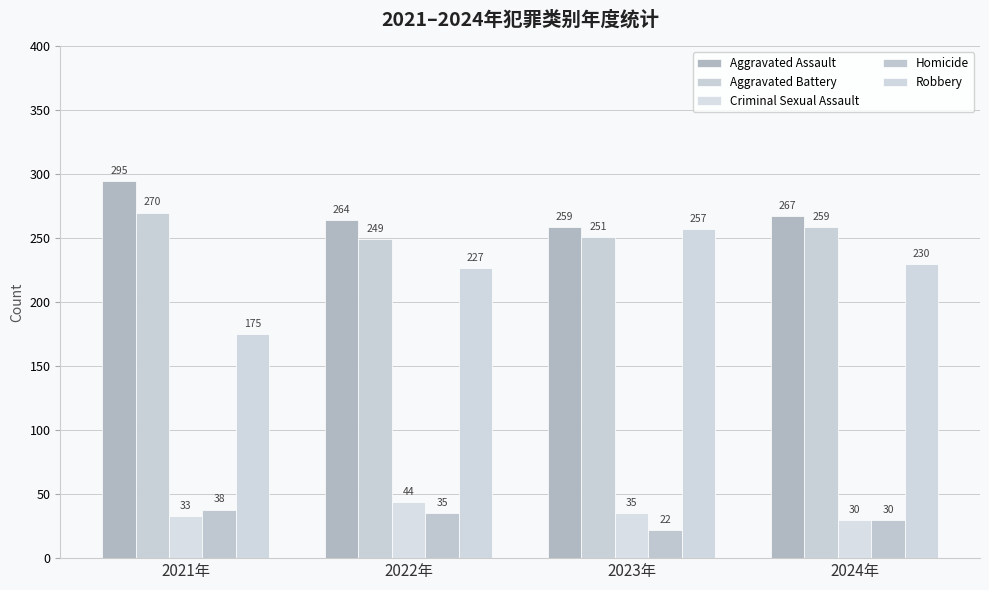

What is the value of the Homicide bar at the 1st from the left?

38